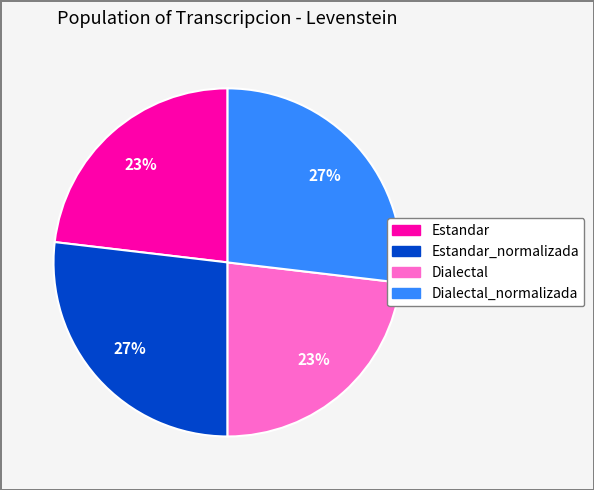

To the nearest percent, what is the average slice percentage?

25%